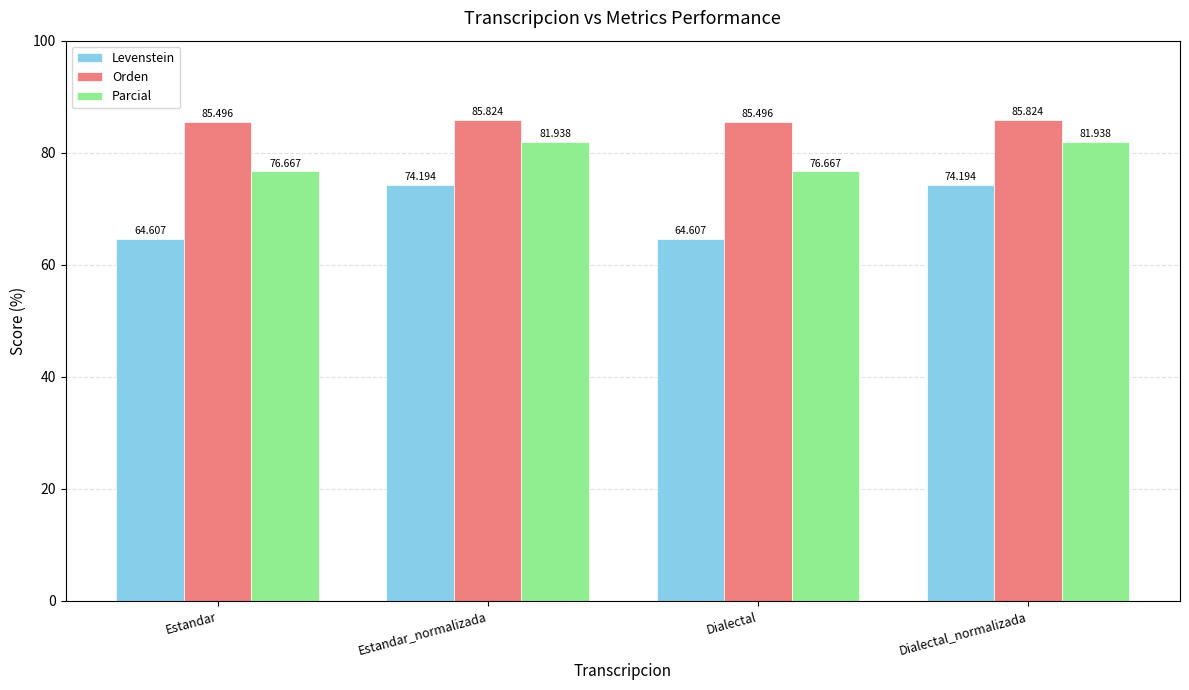

Rank the series at Dialectal from lowest to highest value.

Levenstein, Parcial, Orden